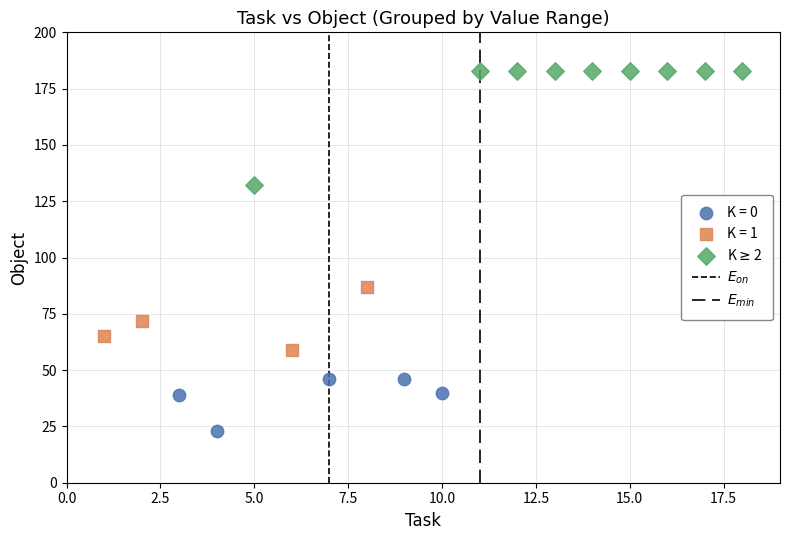

Which series reaches the maximum Y coordinate?

K$\geq$2